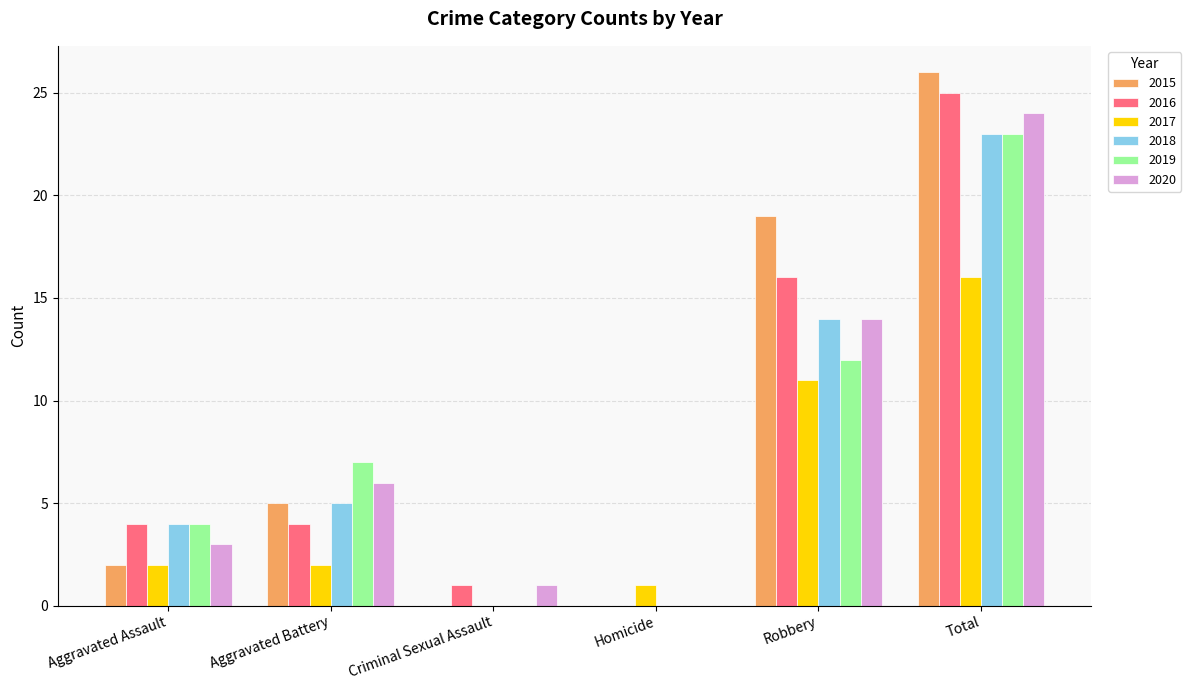

Count the 2019 values in the range 0 to 12.

5